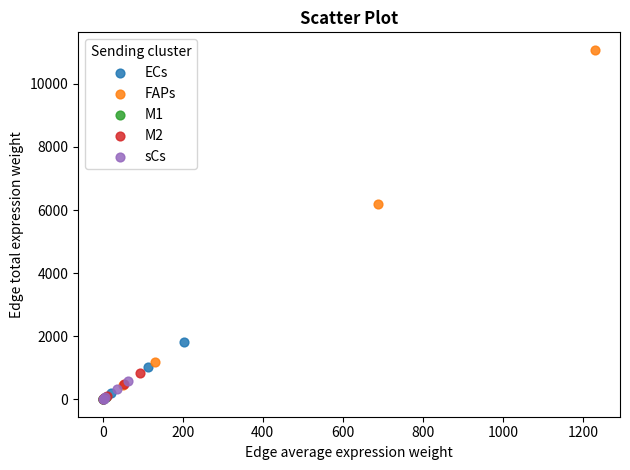

Which series has the largest Y range (max minus min)?

FAPs